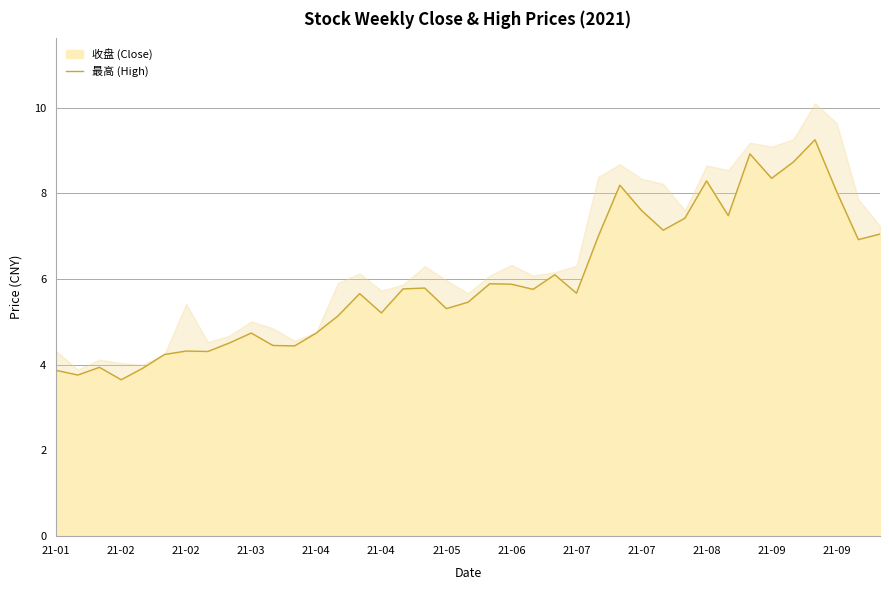

How many lines are shown in the chart?

1